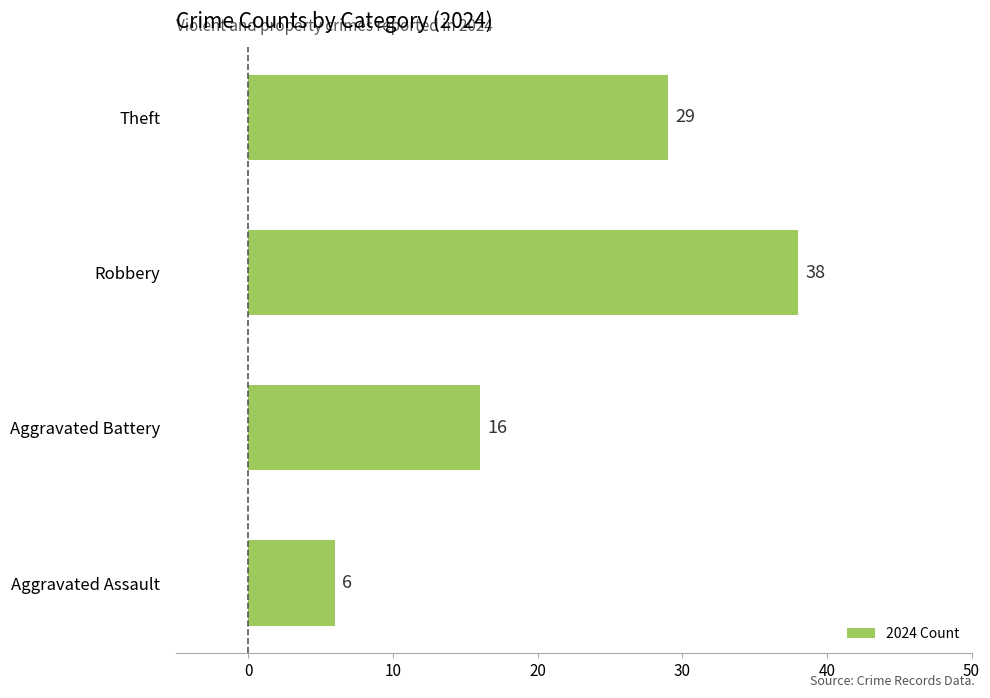

List the labels in order of value, largest first.

Robbery, Theft, Aggravated Battery, Aggravated Assault